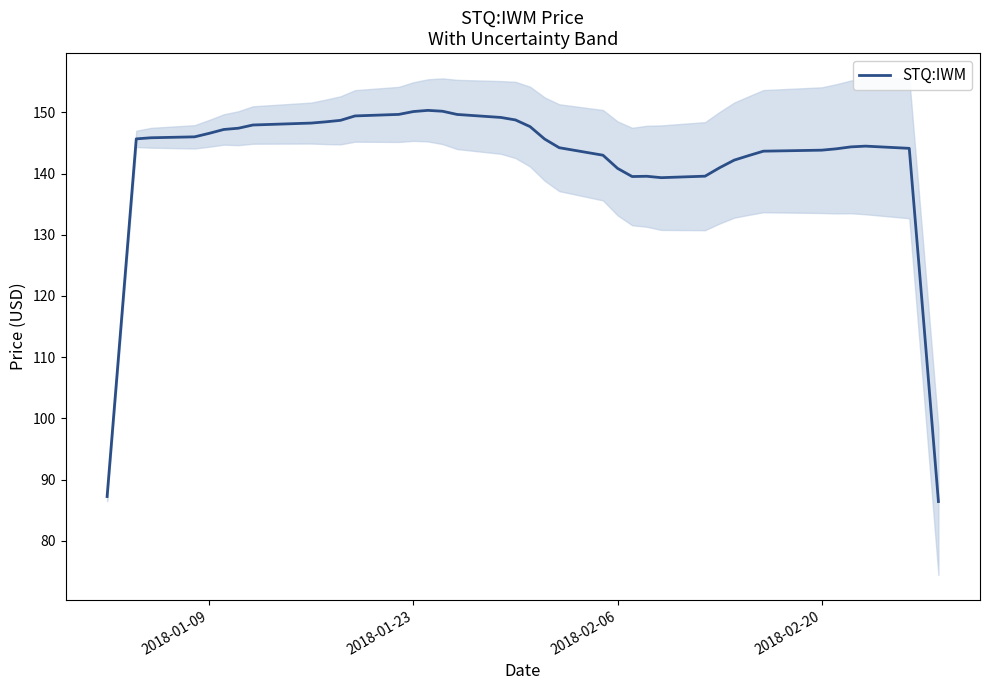

What is the lowest value of the STQ:IWM series?

86.4